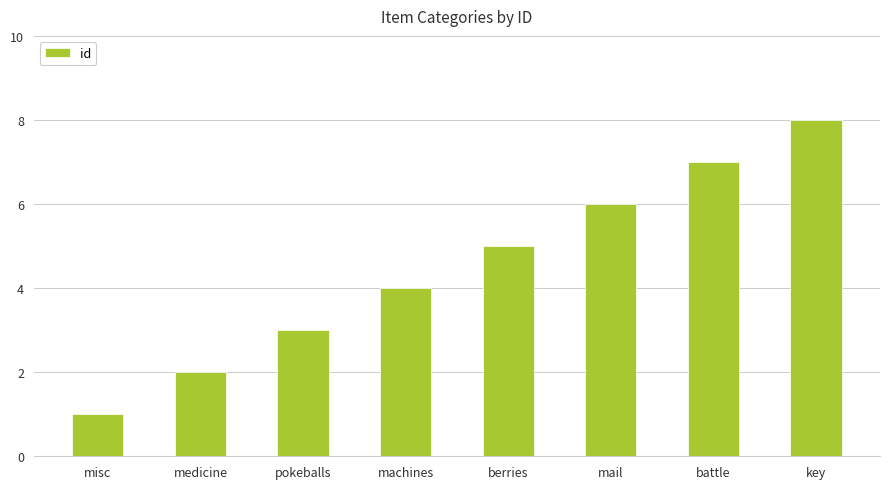

What is the ratio of the value at pokeballs to the value at battle?

0.4